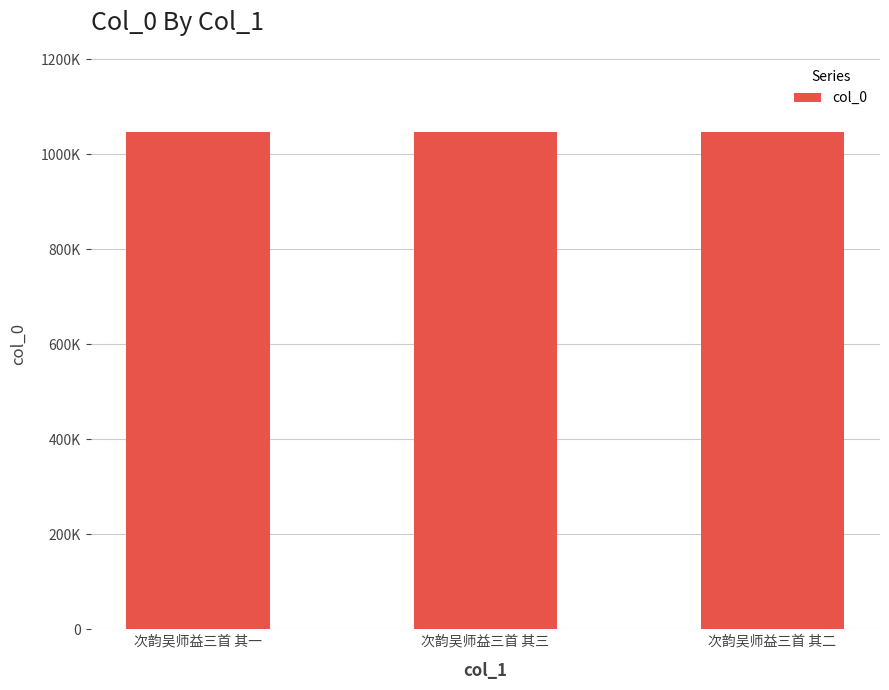

Read the value at 次韵吴师益三首 其三.

1046047